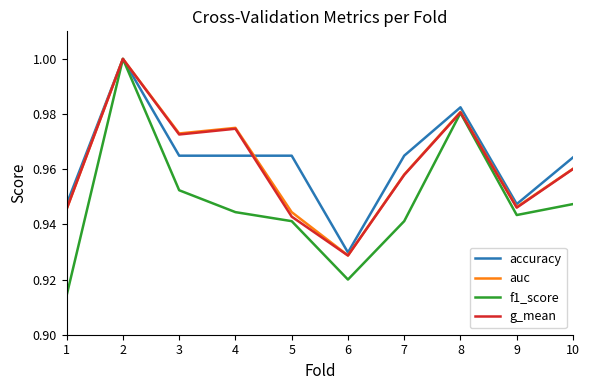

Is it true that auc equals 1.5 at 10?

False